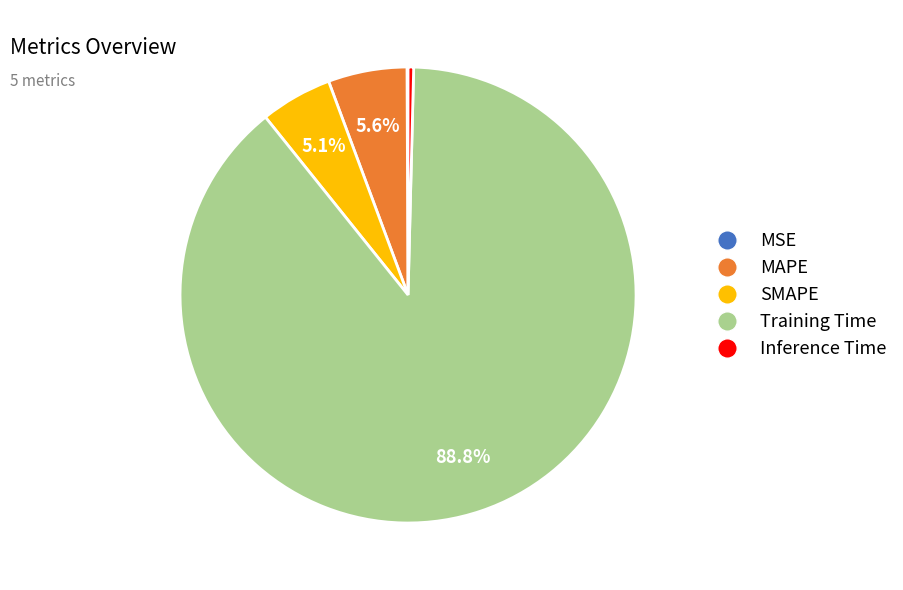

What is the largest slice in the pie chart?

Training Time